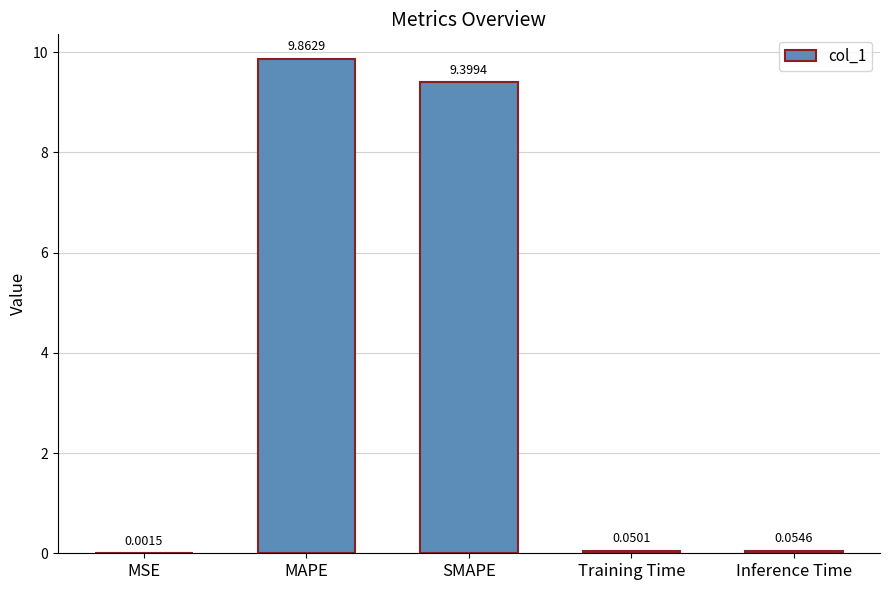

At which category does the chart reach its peak across all series?

MAPE